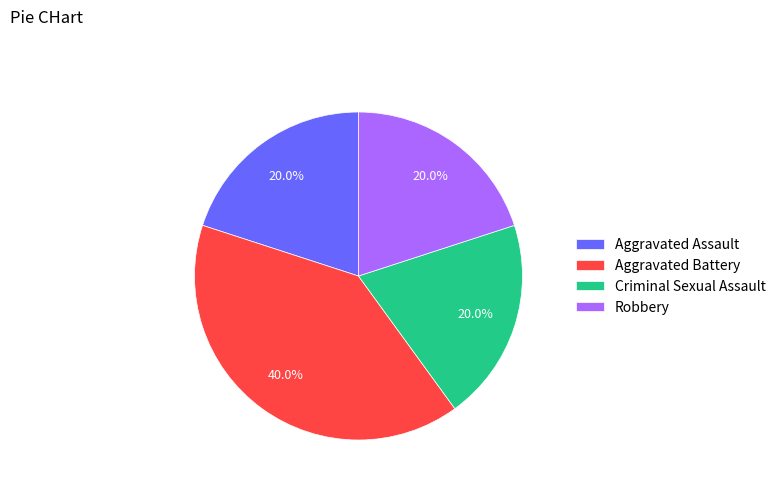

How many slices are in this pie chart?

4